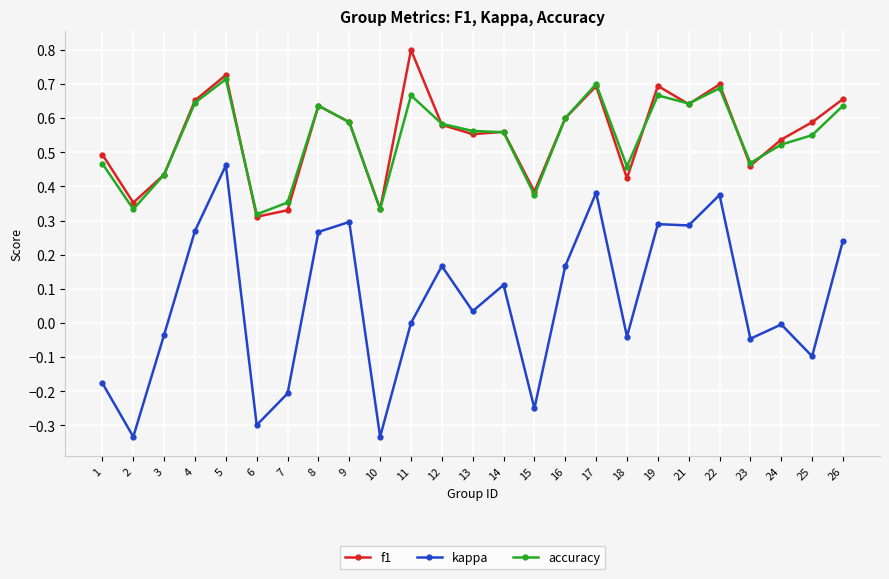

Where is the first local maximum for accuracy?

5